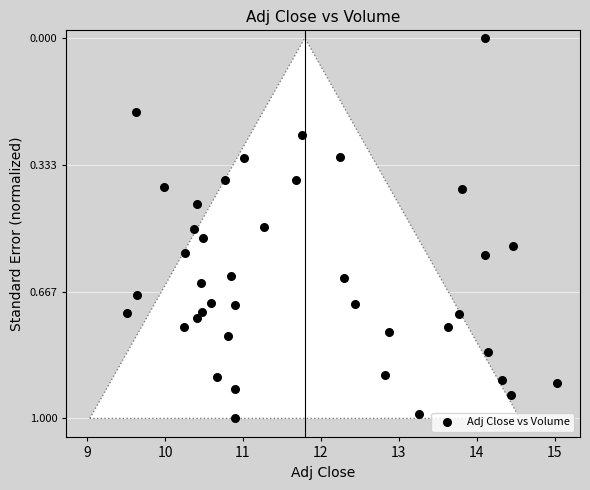

What is the range of X values (max minus min)?

5.5